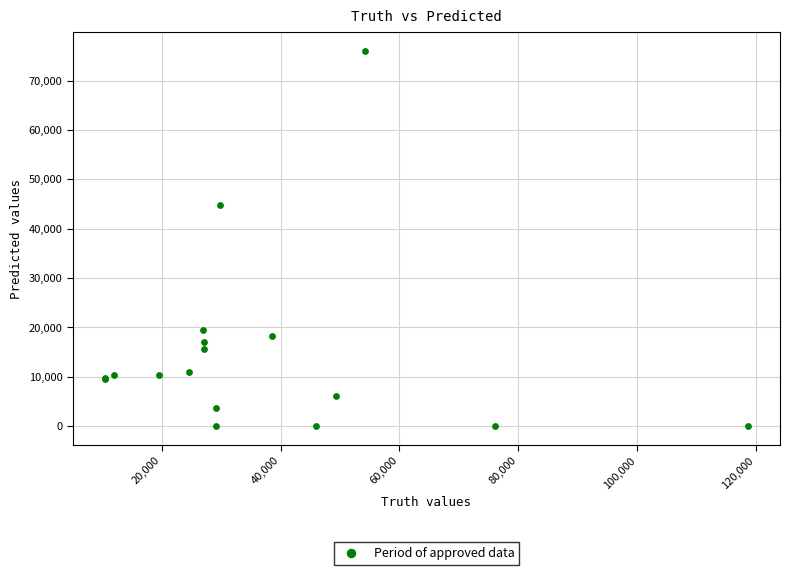

What Y value in the scatter plot is closest to 38020?

44768.0